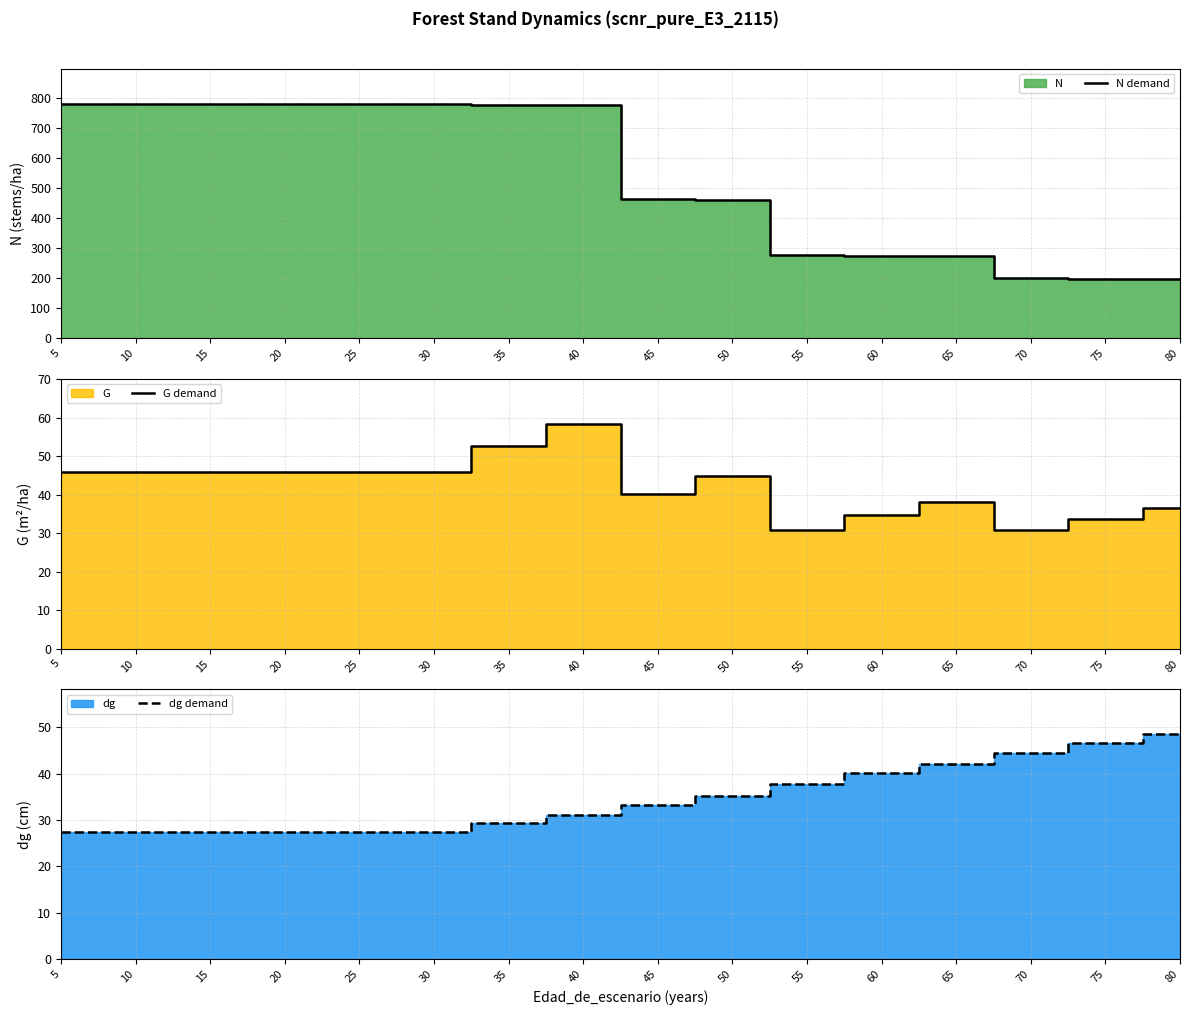

What is the difference between the maximum and minimum values in the N demand series?

581.9